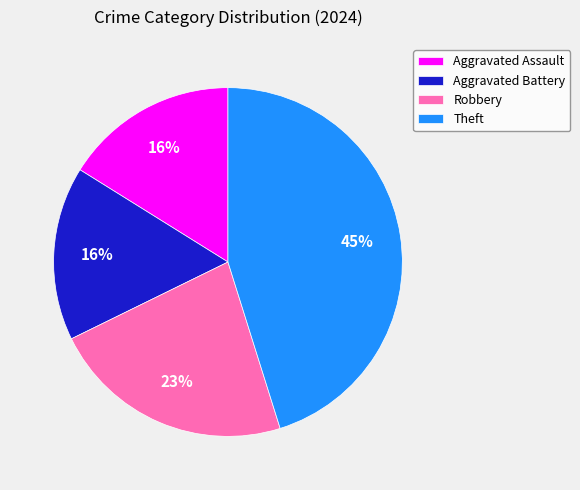

What is the ratio of the value at Theft to the value at Aggravated Assault?

2.8